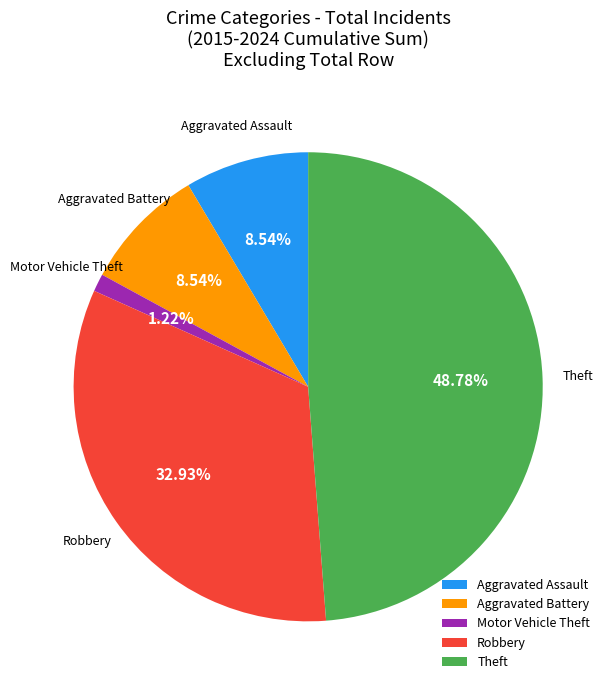

The Theft slice represents 63% of the pie. True or false?

False